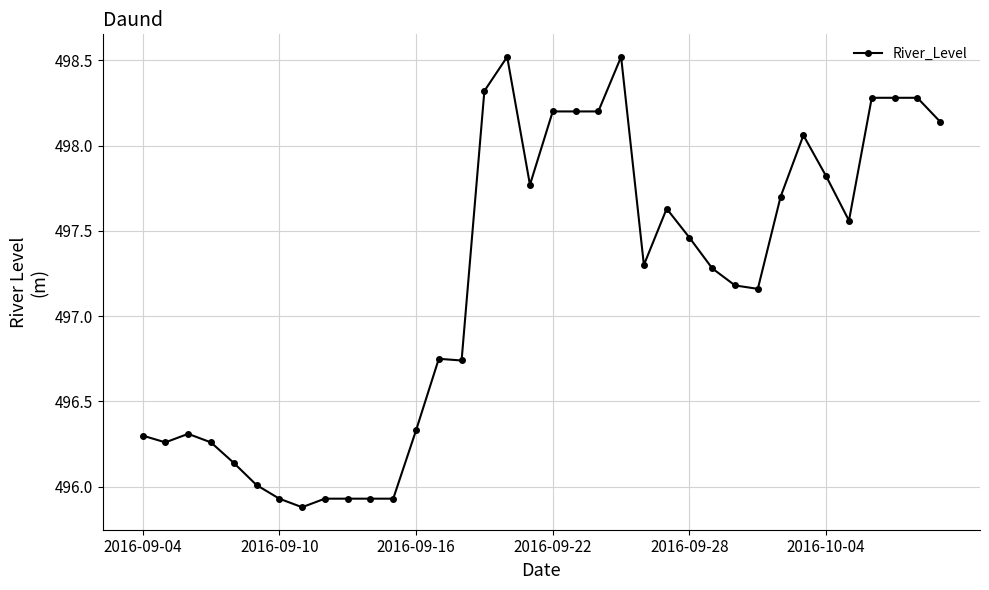

What is the greatest value displayed?

498.5